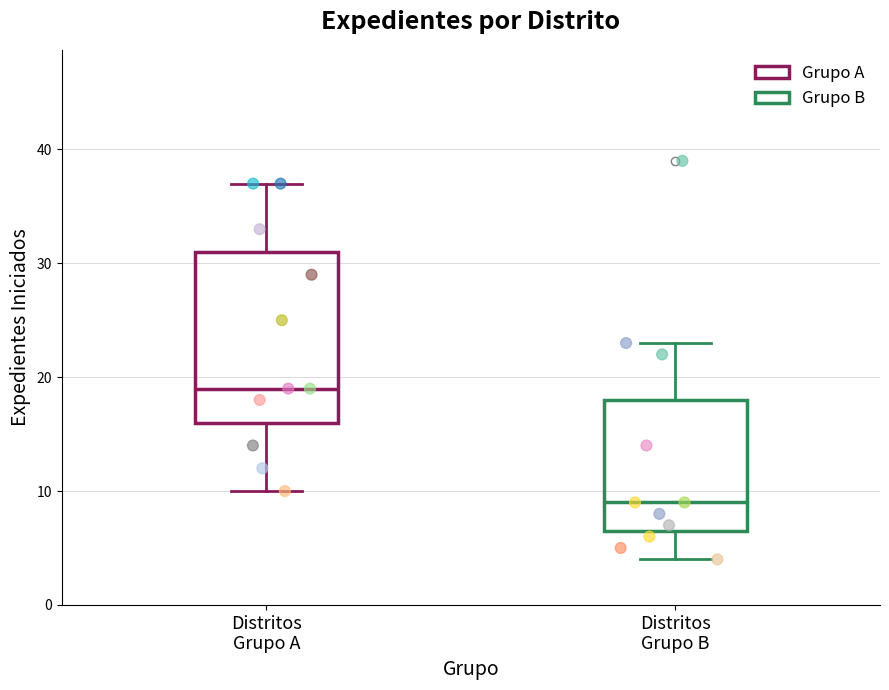

Reading left to right, read every box against the y-axis: the position of its median line, the range the box covers, and the ends of its whiskers. The values are not printed on the chart, so give them approximately, as read against the axis.

Distritos Grupo A: median 19, box 16 to 31, whiskers 10 to 37
Distritos Grupo B: median 9, box 7 to 18, whiskers 4 to 23